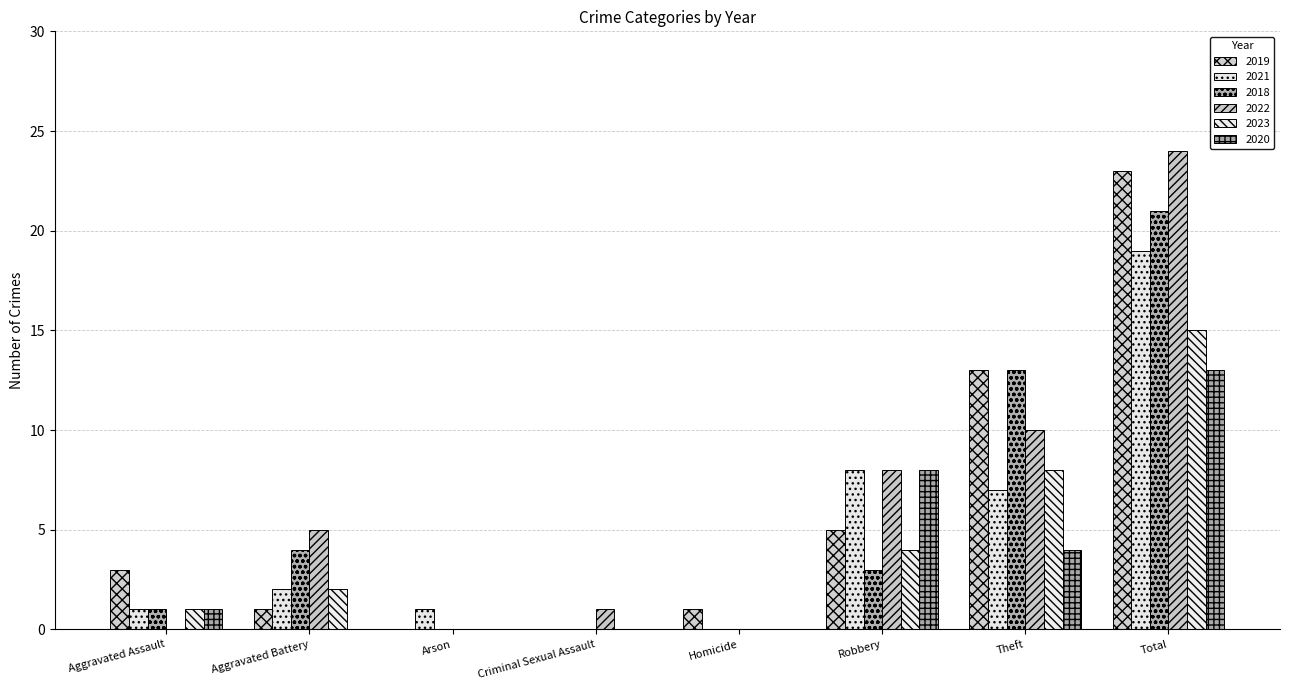

What is the total value across all series at Aggravated Battery?

14